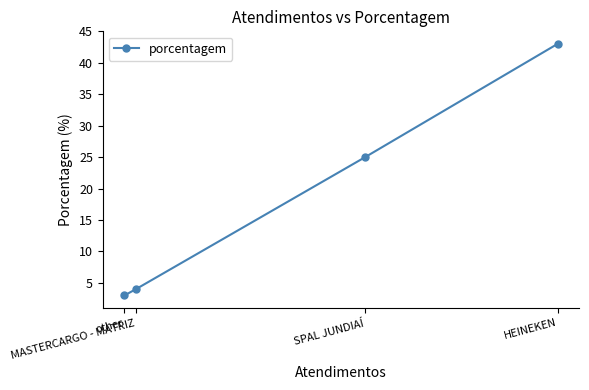

Read the value at HEINEKEN, to the nearest 5.

45